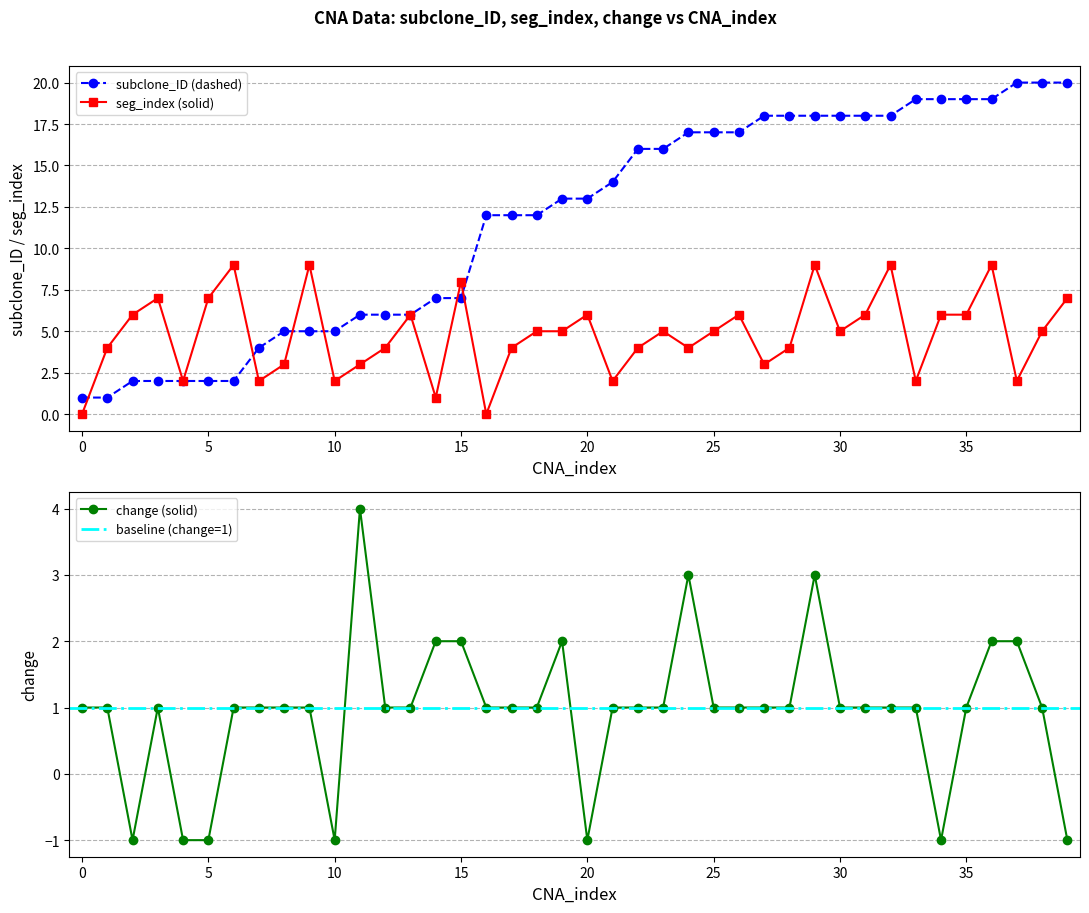

What is the approximate value of seg_index at 4?

2